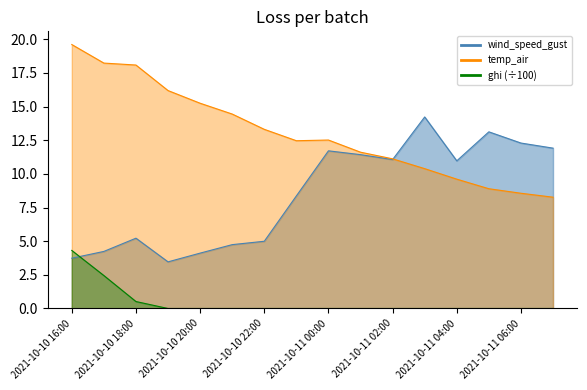

Rank the series by their maximum value, from highest to lowest.

temp_air, wind_speed_gust, ghi